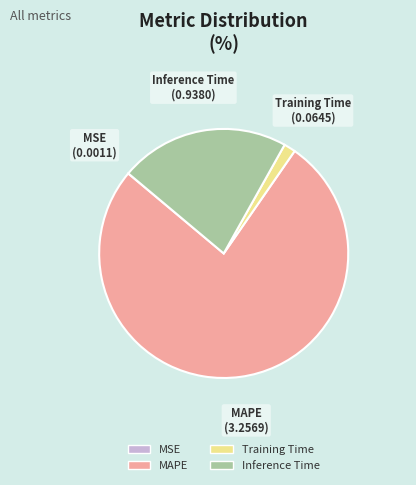

Is Training Time the majority of the pie?

No